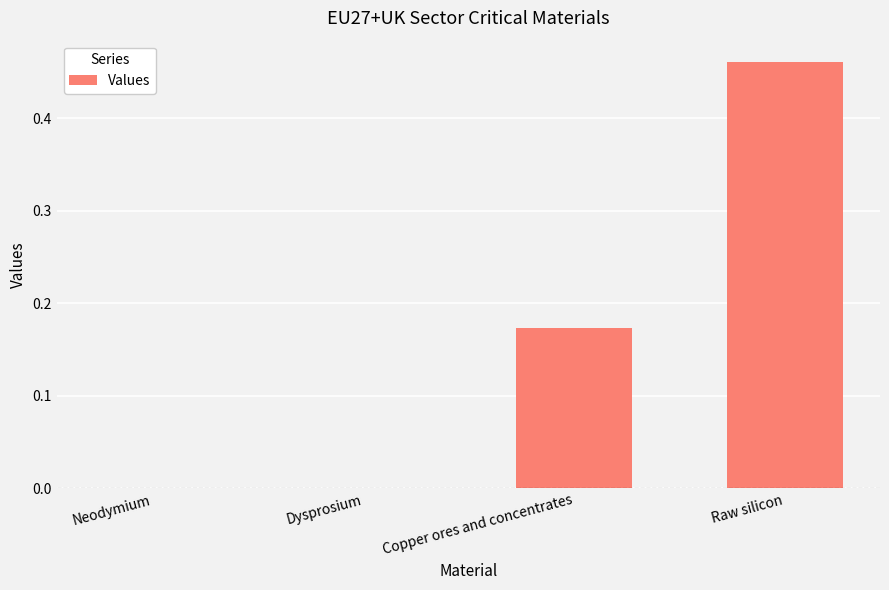

What is the sum of all values?

0.6